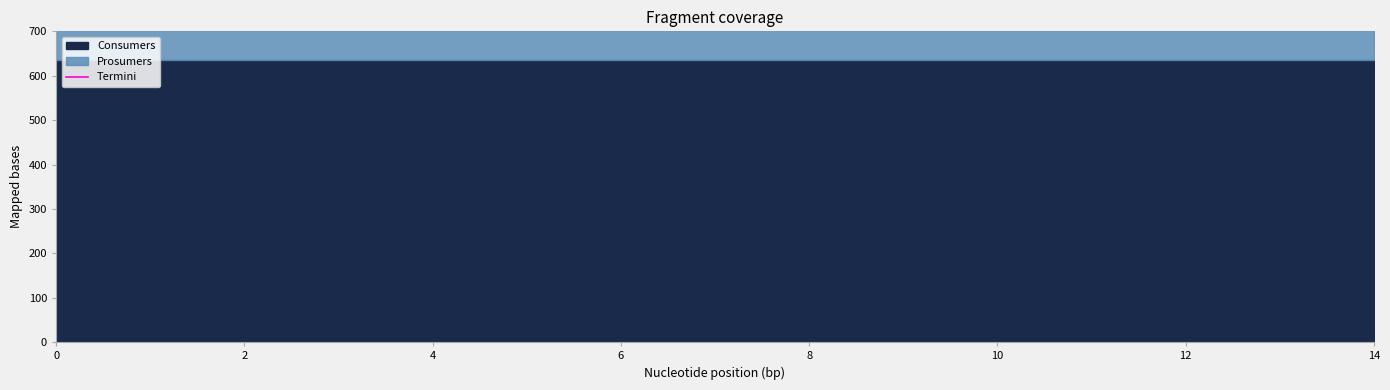

What is the value of the Consumers point at the 11th from the left?

635